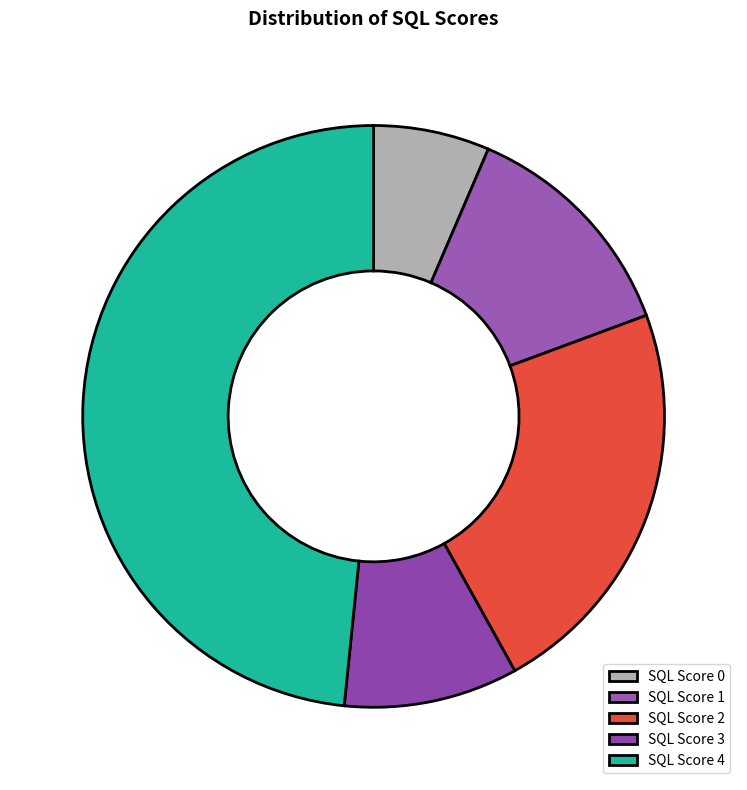

Is it true that SQL Score 0 is 4% of the pie?

False